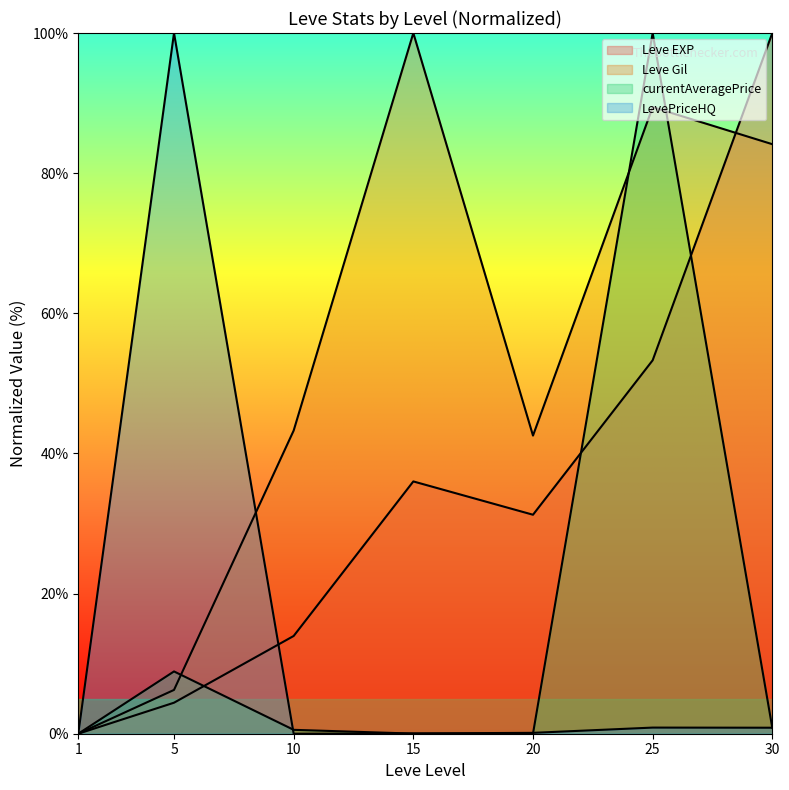

How many intersections are there between Leve Gil and LevePriceHQ?

1